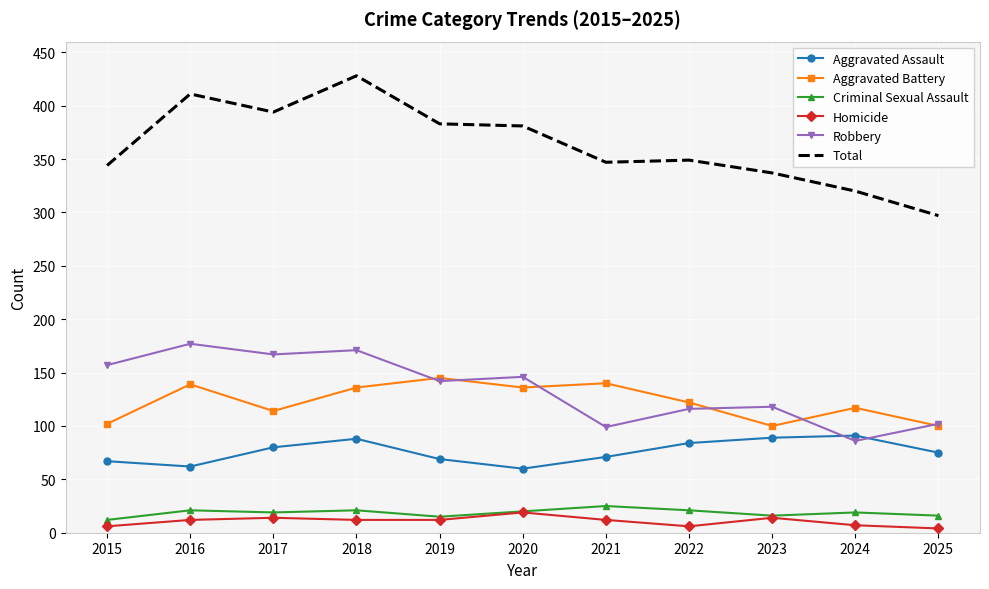

True or false: Total has a value of 226 at 2018.

False